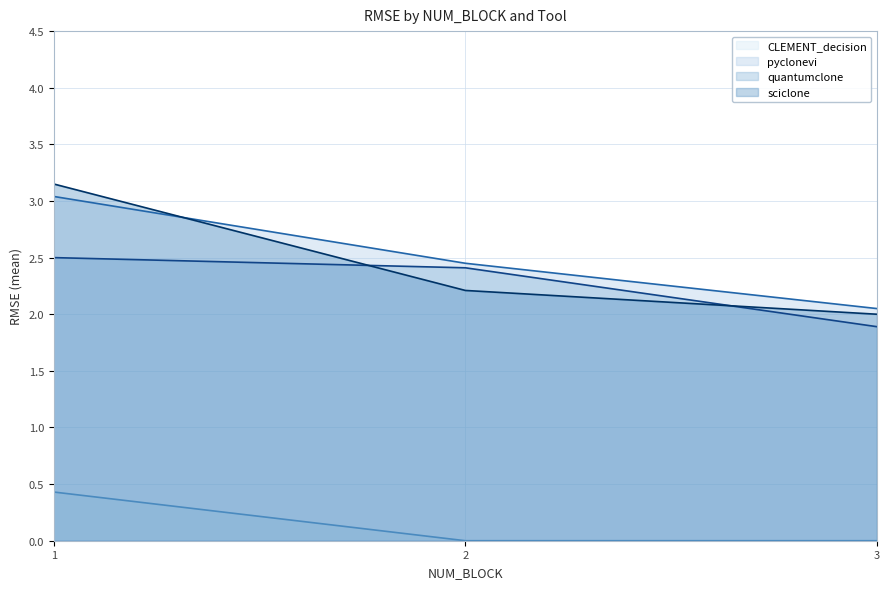

What is the value of the quantumclone point at the 2nd from the left?

2.4